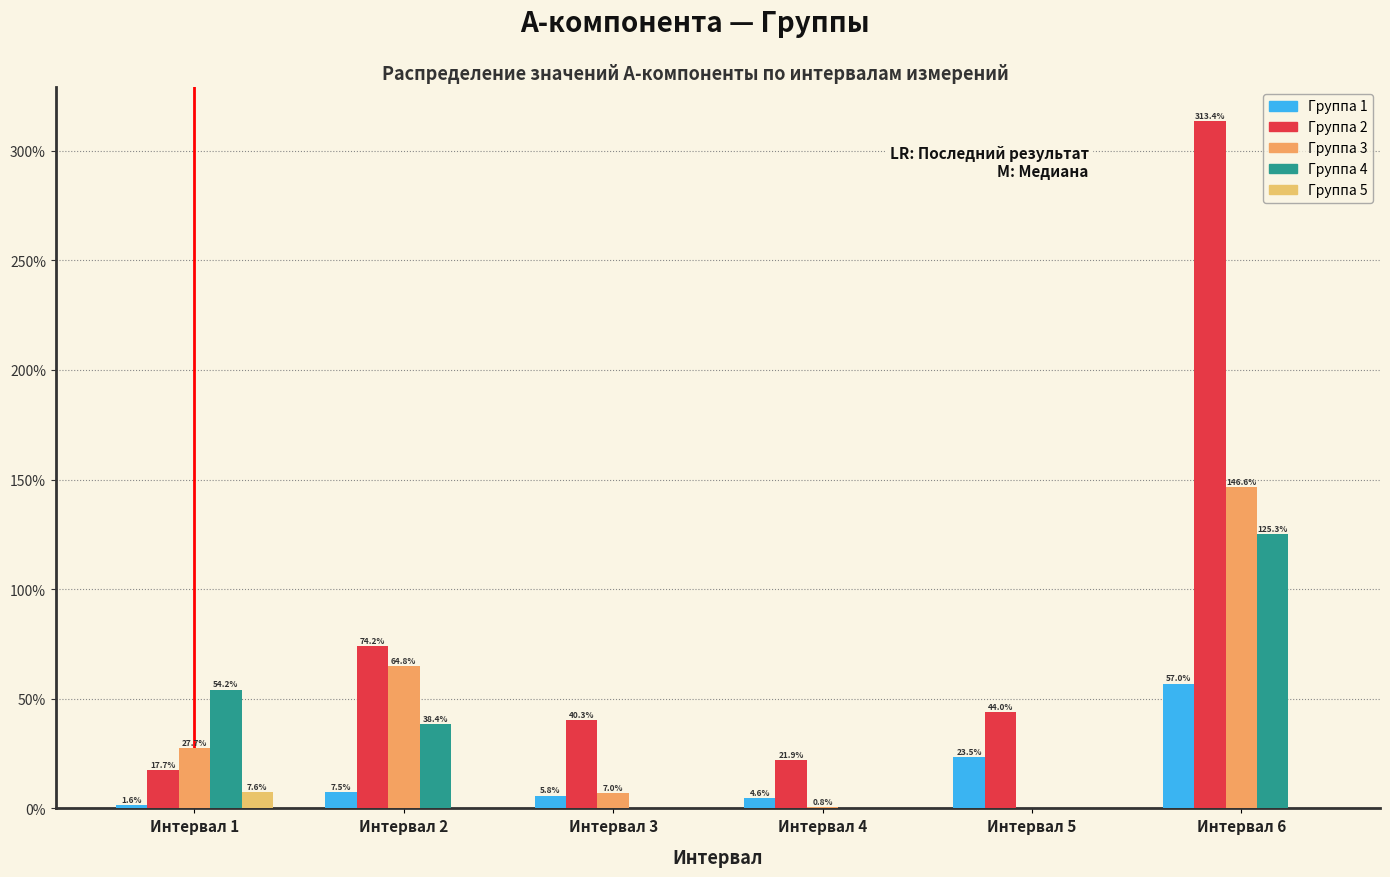

Are the bars grouped side by side (vs. stacked)?

Yes